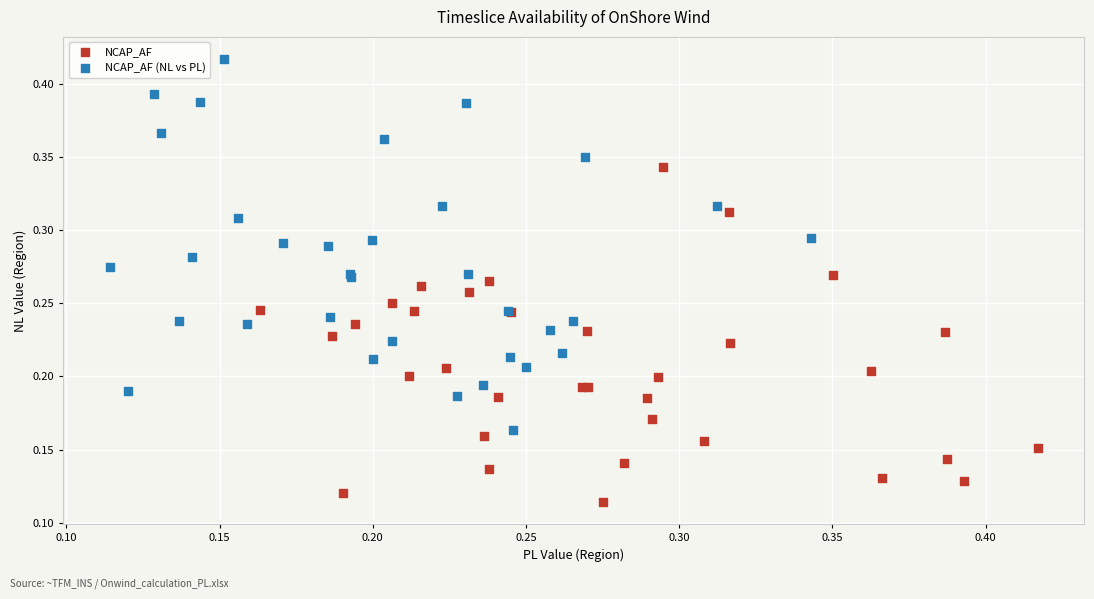

Which series contains the highest Y value?

NCAP_AF (NL vs PL)